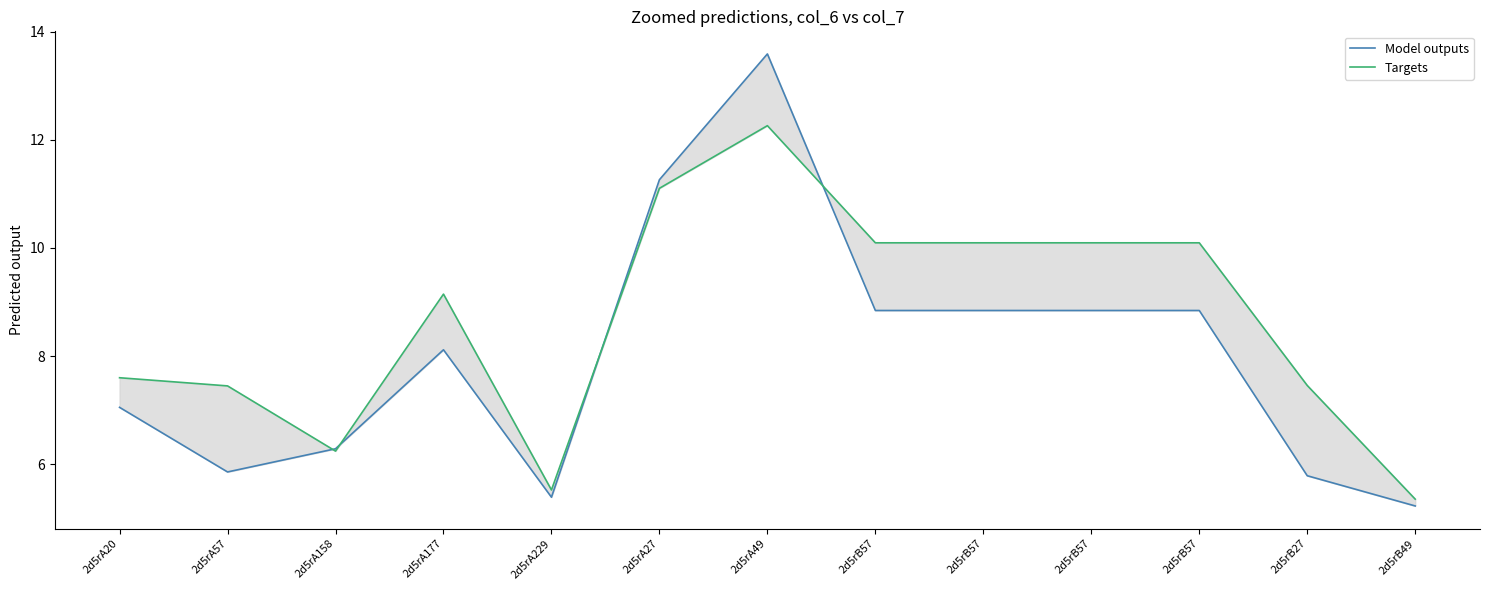

What is the total value across all series at 2d5rB27?

13.2